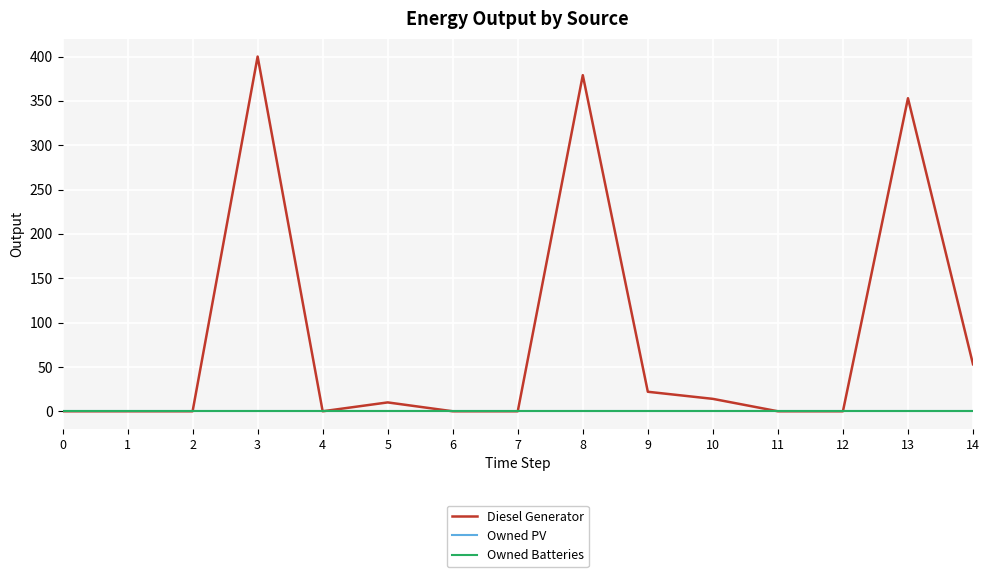

Reading right to left, list all the values displayed in this chart.

Diesel Generator: 14=53	13=353	12=0	11=0	10=14	9=22	8=379	7=0	6=0	5=10	4=0	3=400	2=0	1=0	0=0
Owned PV: 14=0	13=0	12=0	11=0	10=0	9=0	8=0	7=0	6=0	5=0	4=0	3=0	2=0	1=0	0=0
Owned Batteries: 14=0	13=0	12=0	11=0	10=0	9=0	8=0	7=0	6=0	5=0	4=0	3=0	2=0	1=0	0=0